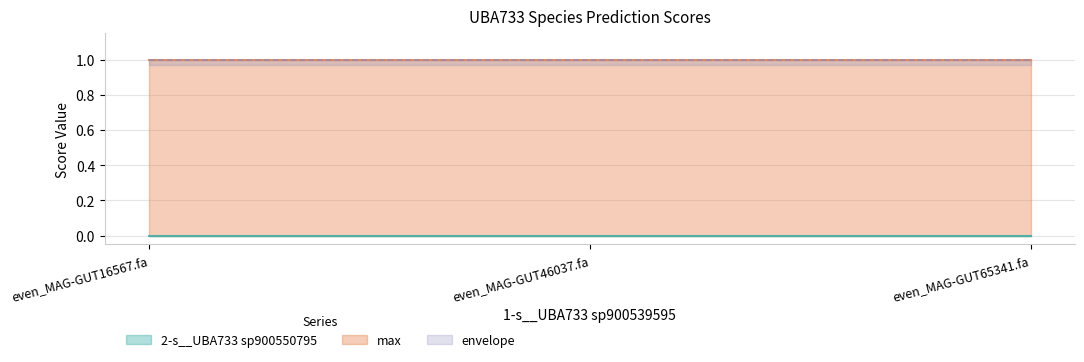

What is the greatest value displayed?

1.0